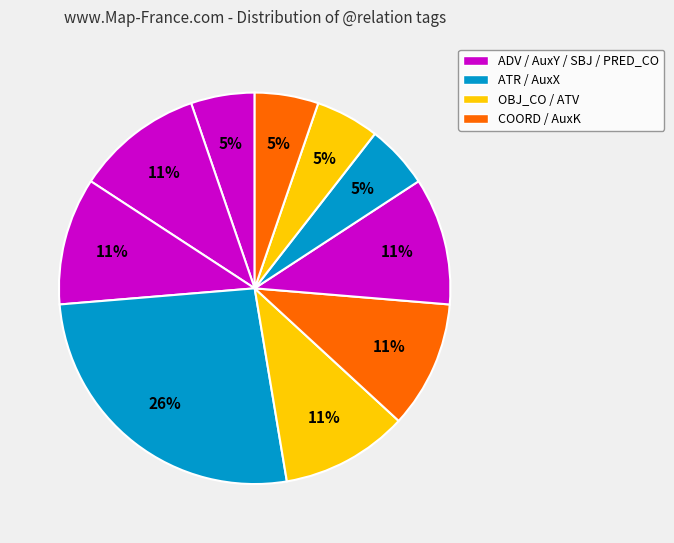

How many slices are in this pie chart?

10